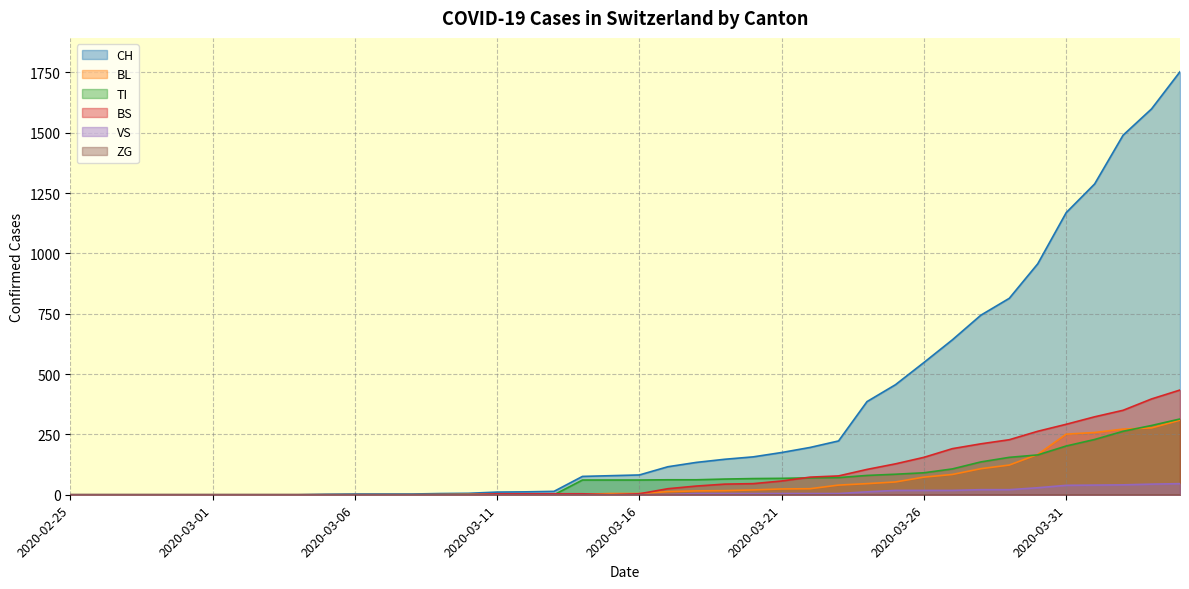

Which series has the widest spread of values?

CH